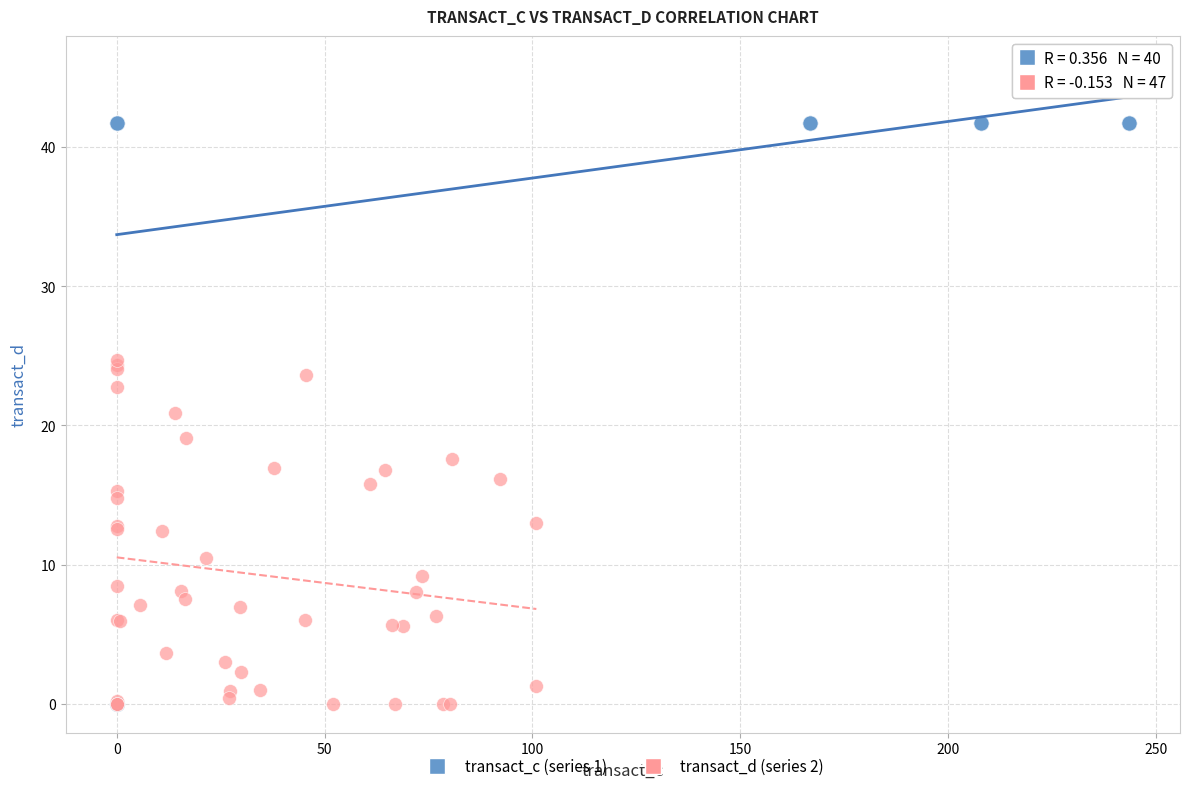

Which series has the largest Y range (max minus min)?

transact_c (series 1)